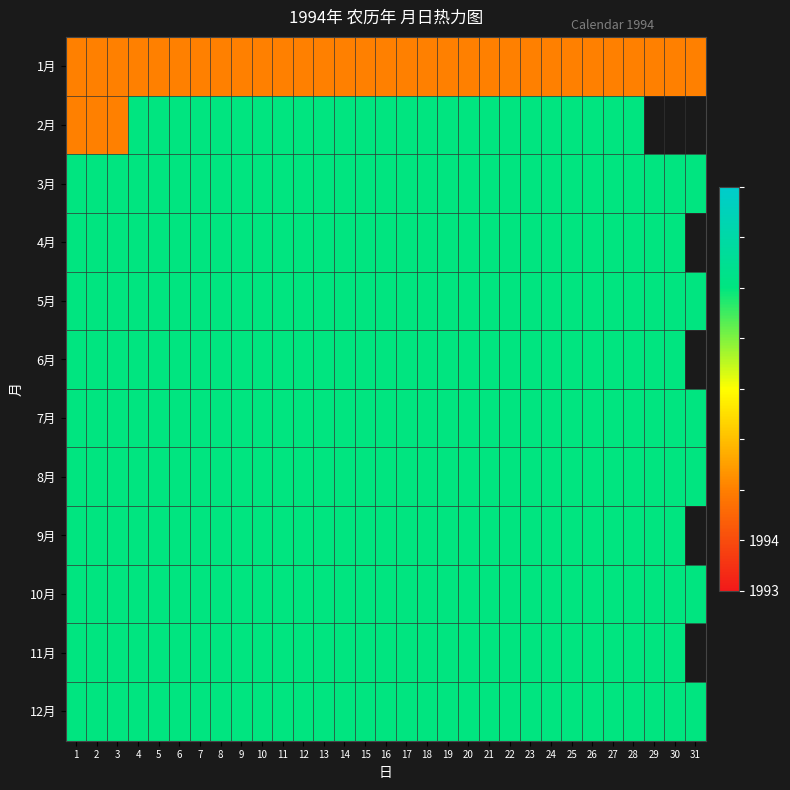

At which label does 1月 reach its peak?

1